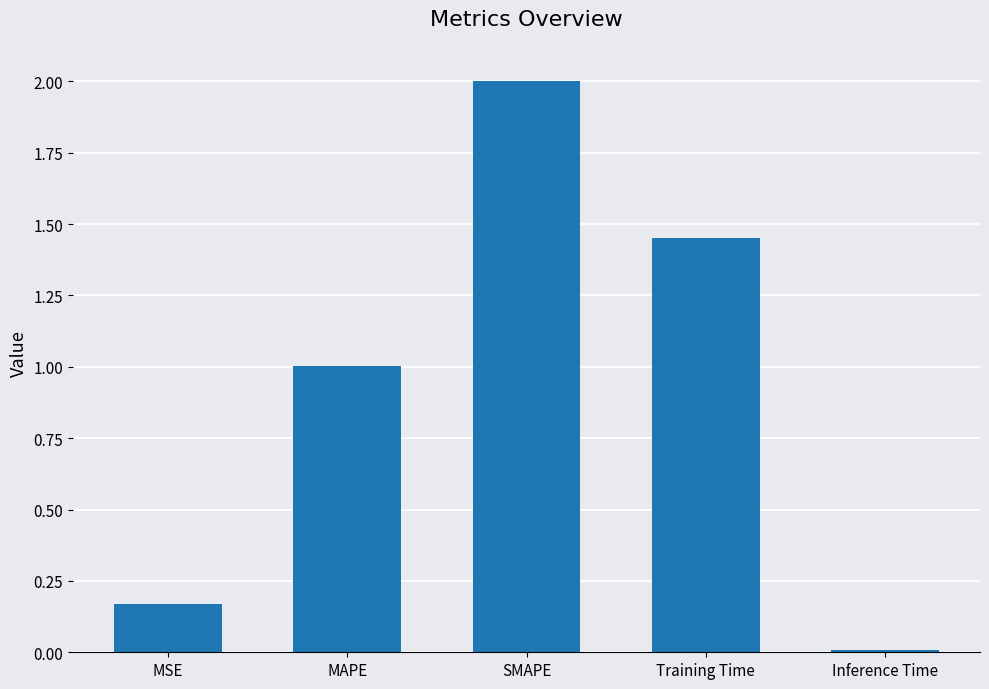

What is the label of the 4th bar from the left?

Training Time